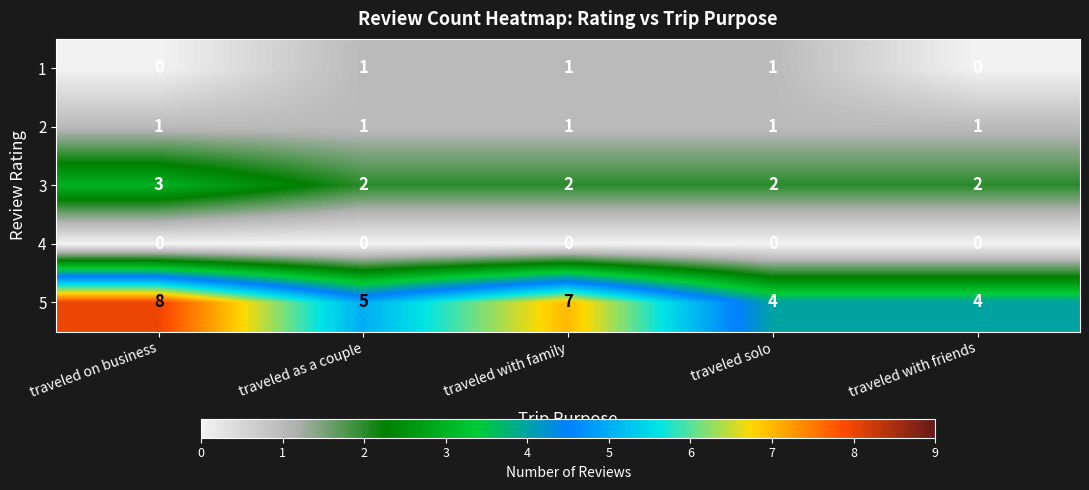

What is the highest value of the 5 series?

8